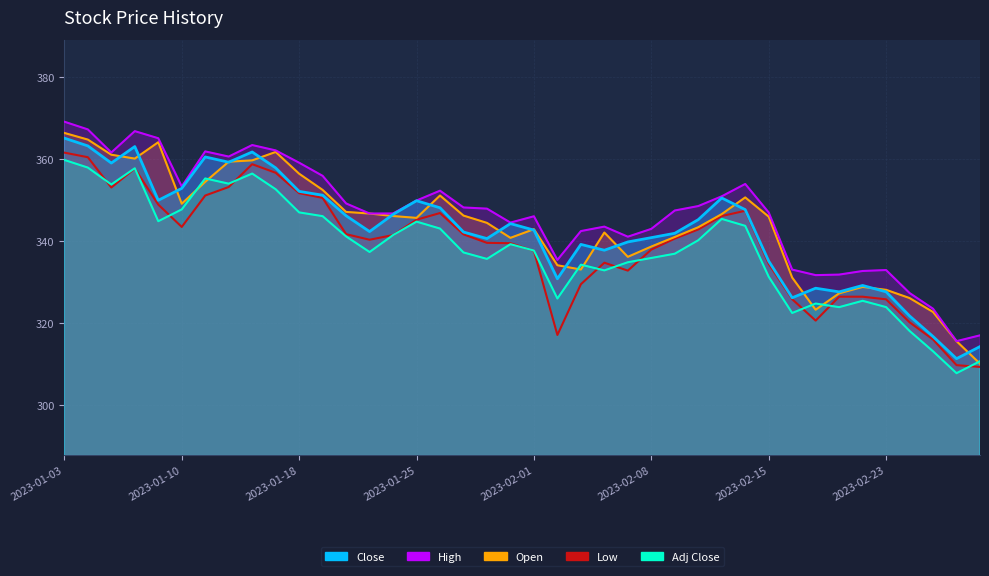

What is the difference between the Open values at 2023-02-06 and 2023-02-23?

14.0